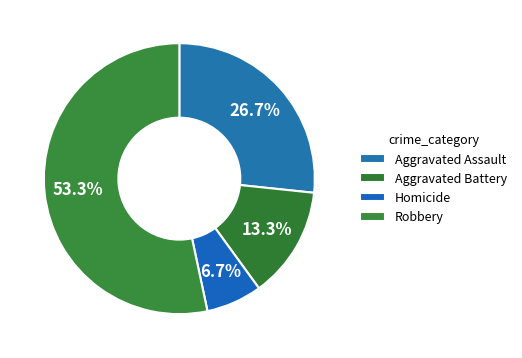

What is the change in value from Homicide to Robbery?

+7